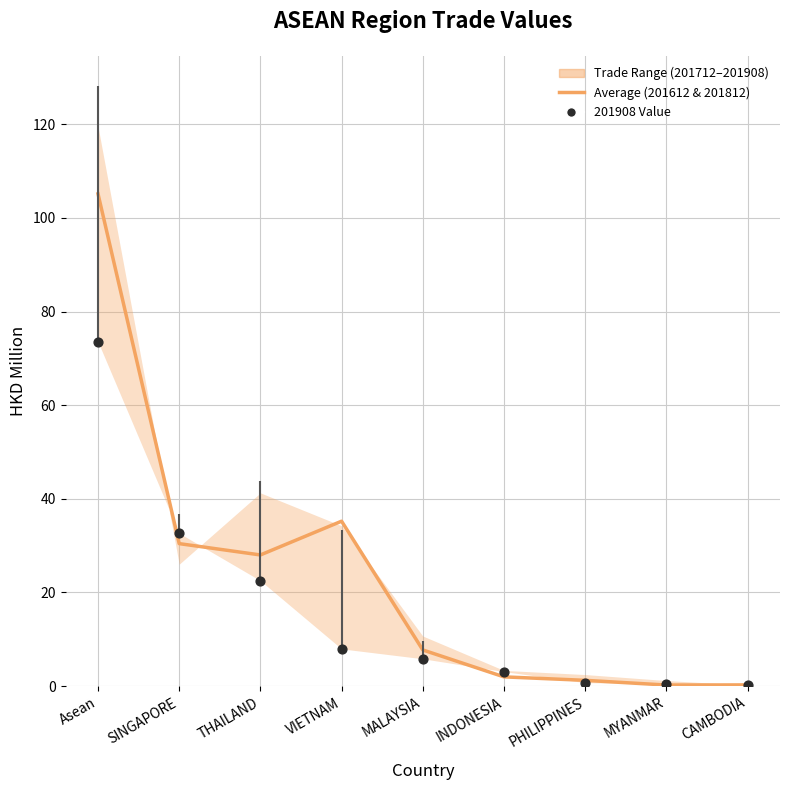

Between Asean and PHILIPPINES, which is larger?

Asean